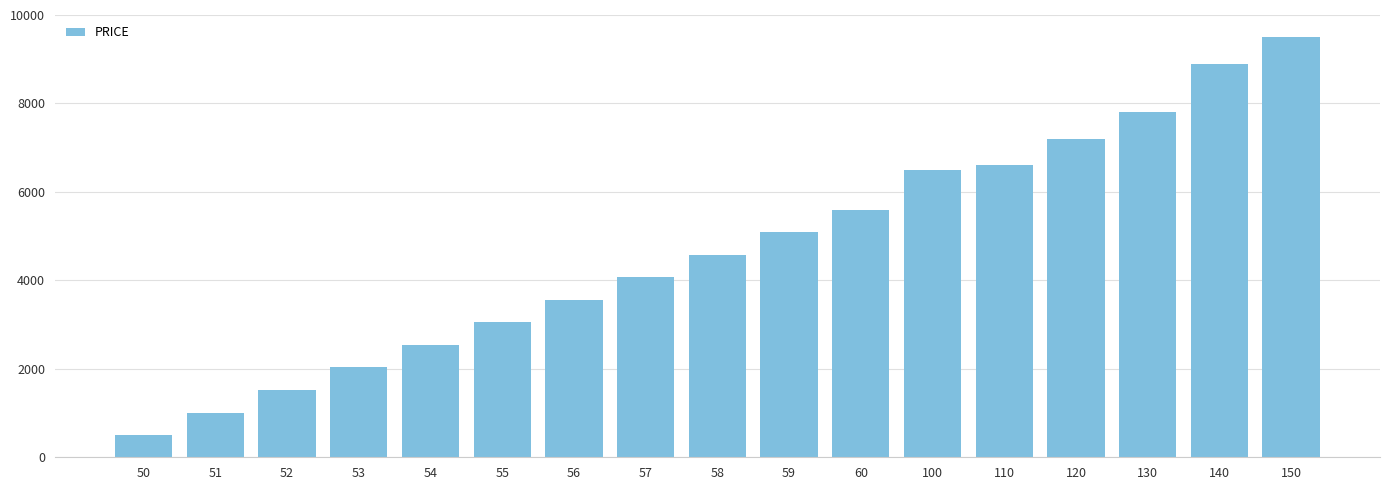

How many bars are there in total?

17